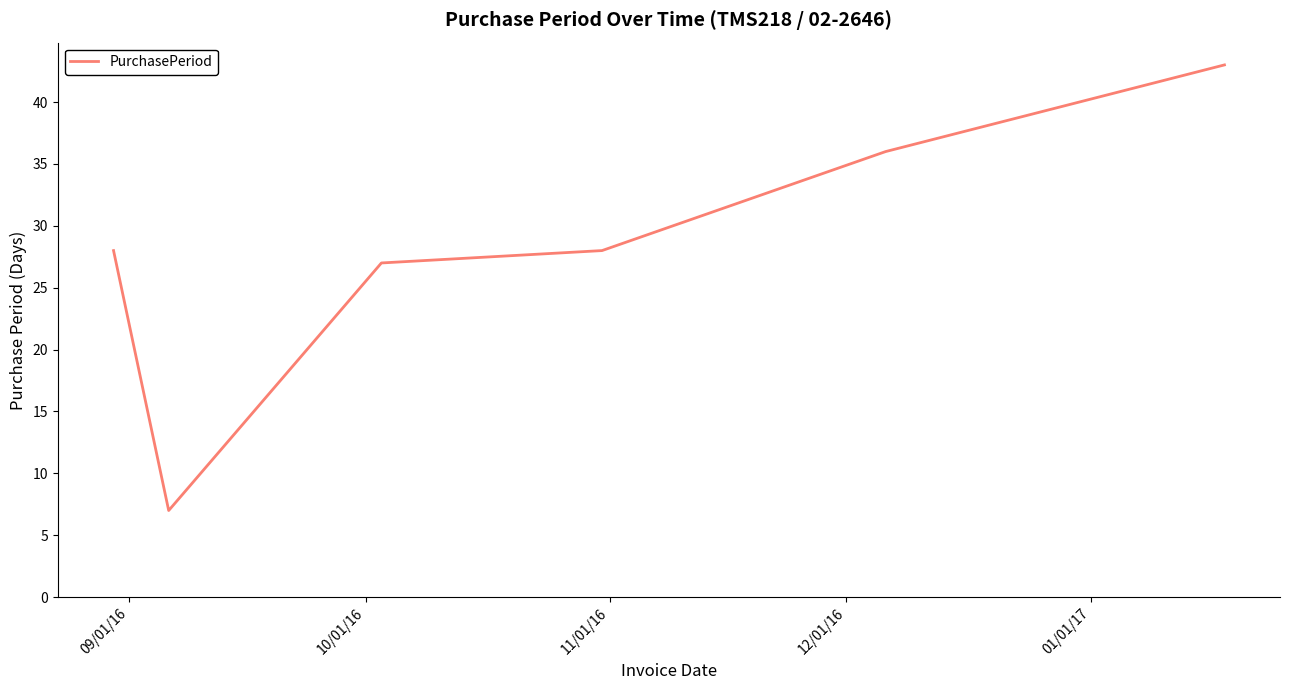

True or false: the data has more than 0 interior local peaks.

False